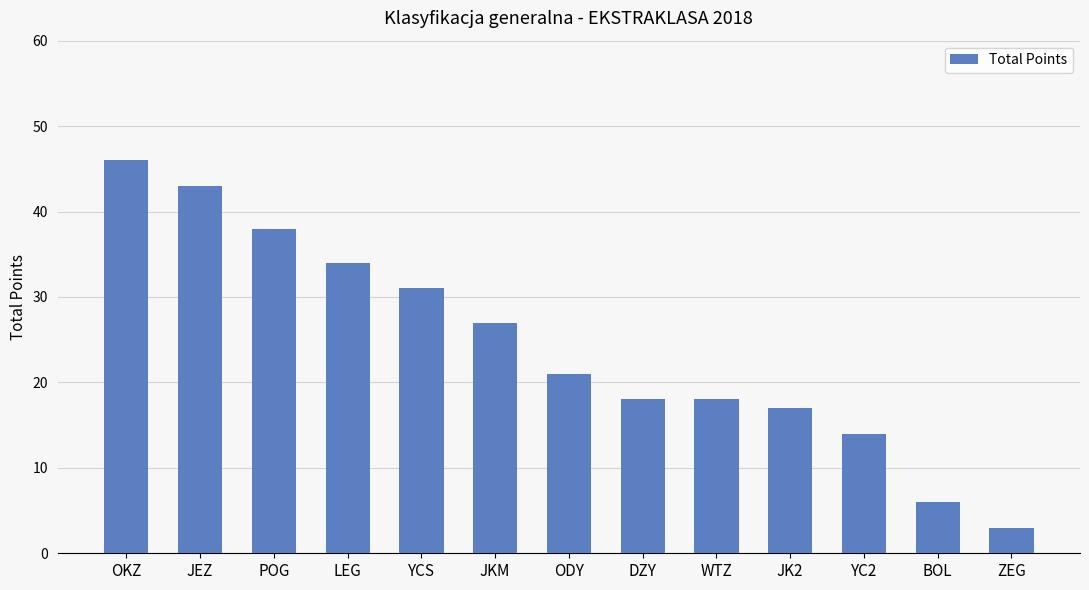

What position from the left is WTZ?

9